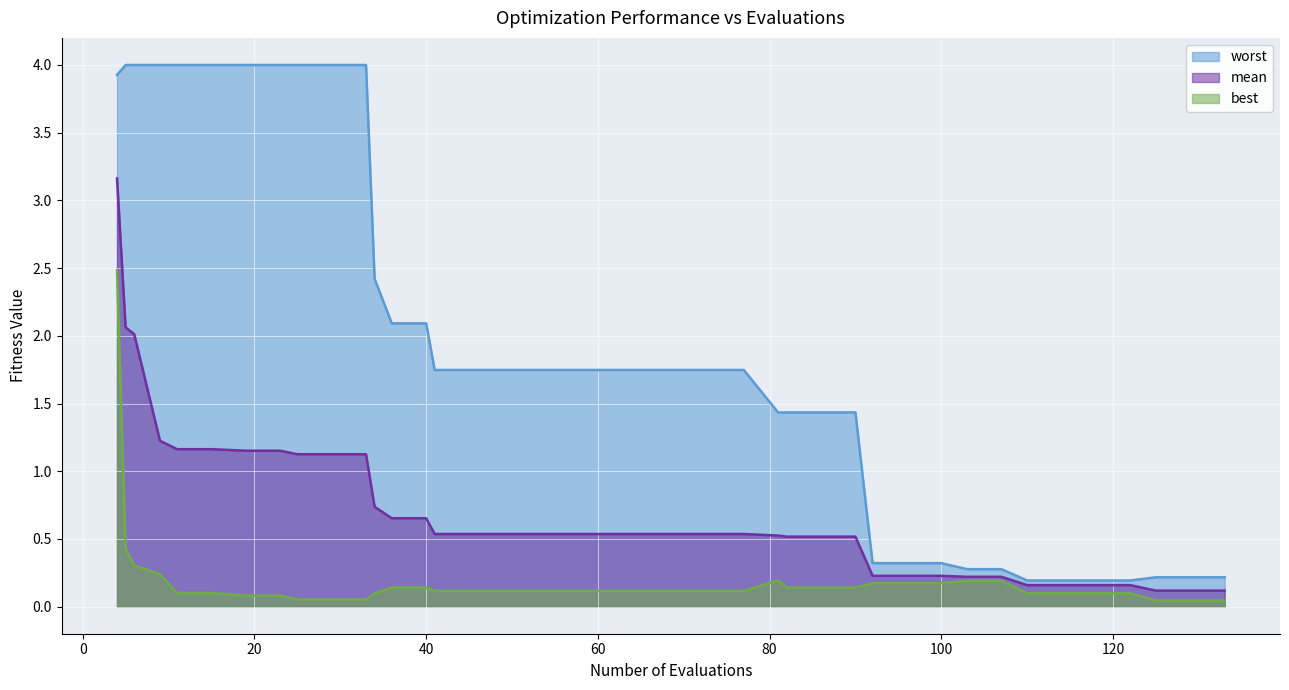

What is the value of the mean point at the 10th from the left?

1.1